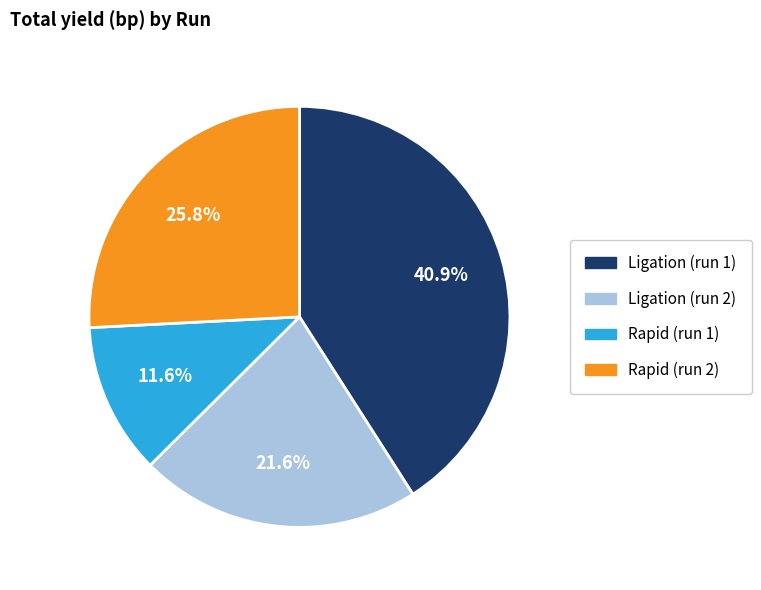

What percentage do Rapid (run 2) and Ligation (run 1) together represent?

66.8%